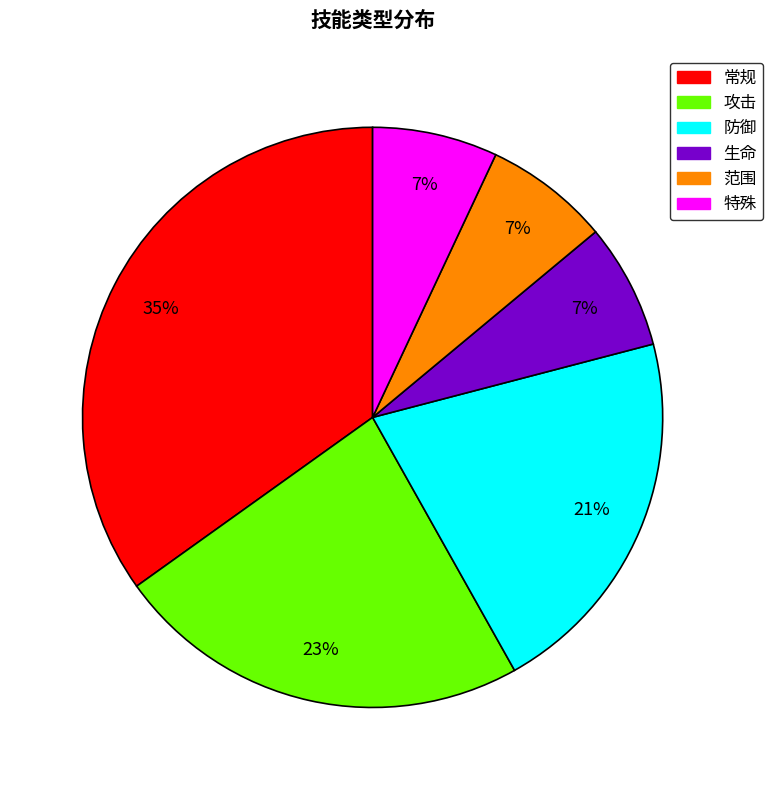

Is it true that 特殊 is 18% of the pie?

False